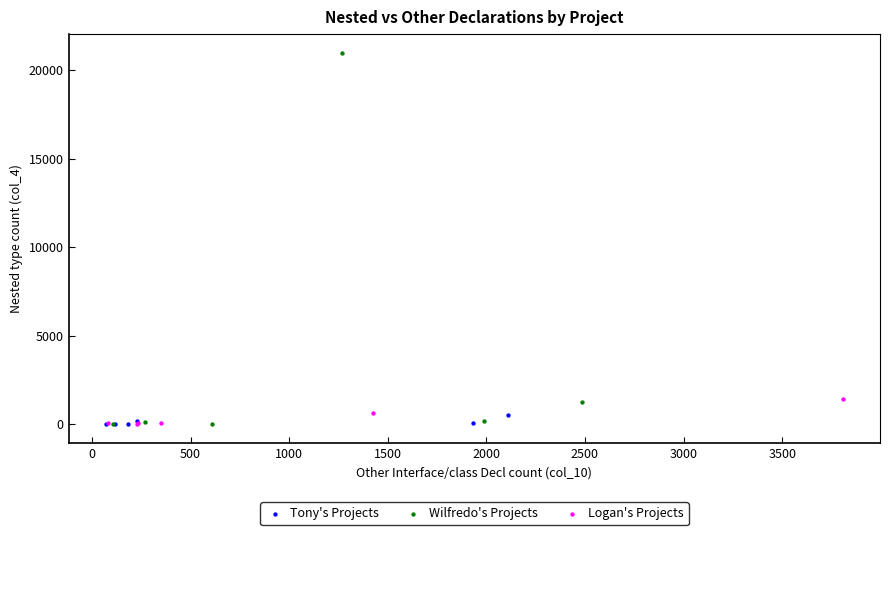

Which series reaches the maximum Y coordinate?

Wilfredo's Projects